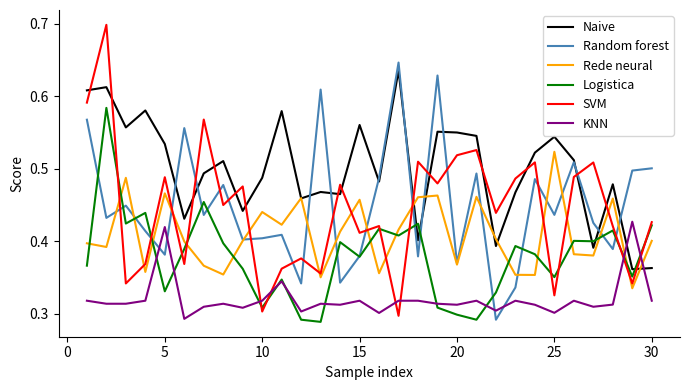

How many intersections are there between SVM and Naive?

15